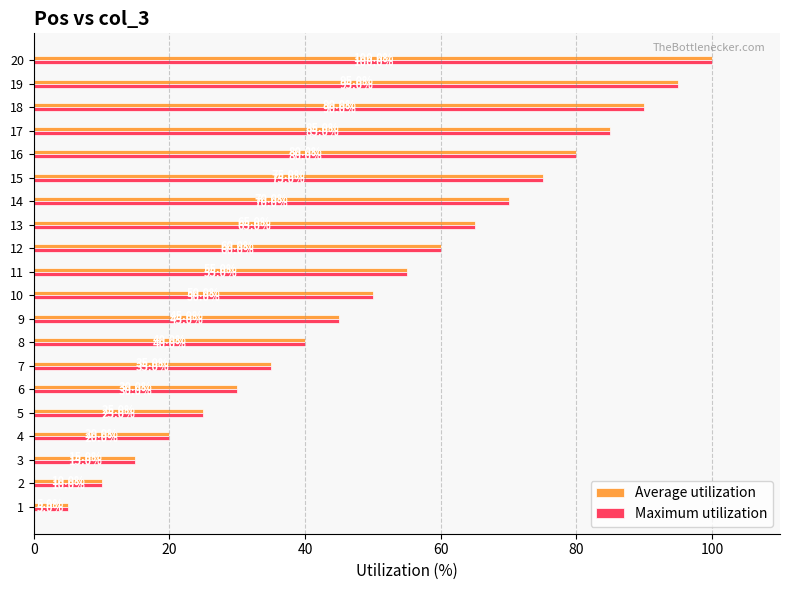

List the labels in order of Average utilization value, smallest first.

1, 2, 3, 4, 5, 6, 7, 8, 9, 10, 11, 12, 13, 14, 15, 16, 17, 18, 19, 20